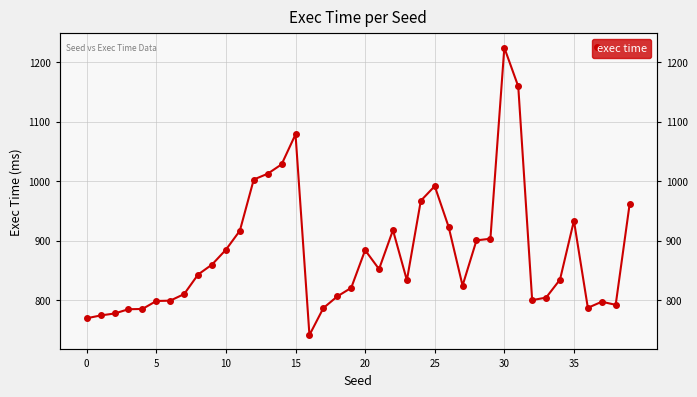

True or false: the data shows 834.7 at 34.

True